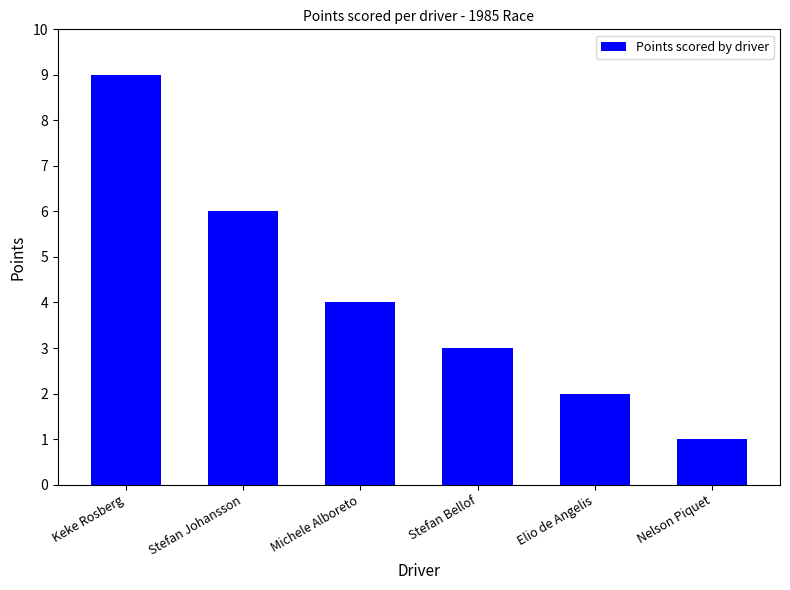

Reading left to right, extract all data points from this chart.

9	6	4	3	2	1